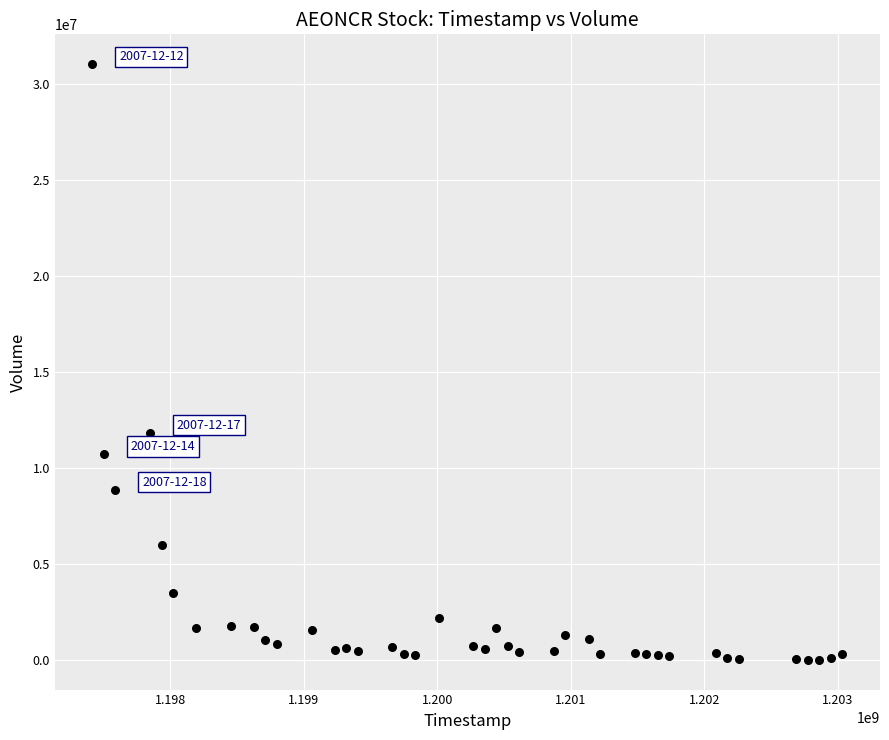

What Y value in the scatter plot is closest to 15531028?

11858579